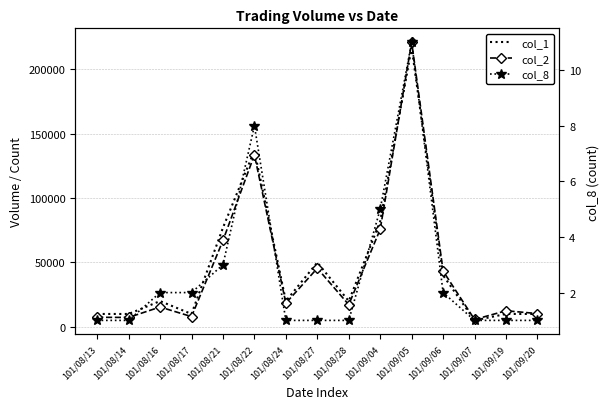

True or false: col_2 has a value of 133620 at 101/08/22.

True